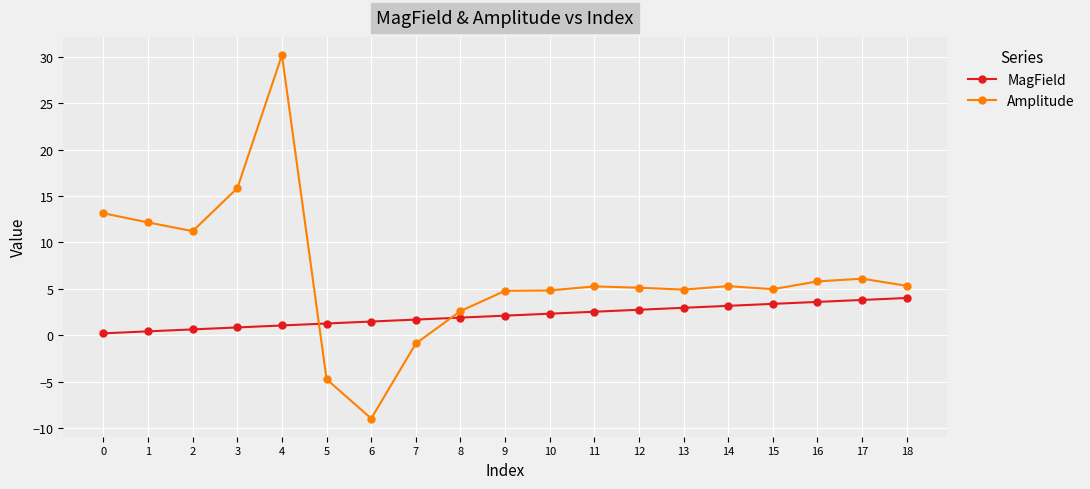

Which series has the largest total across all categories?

Amplitude